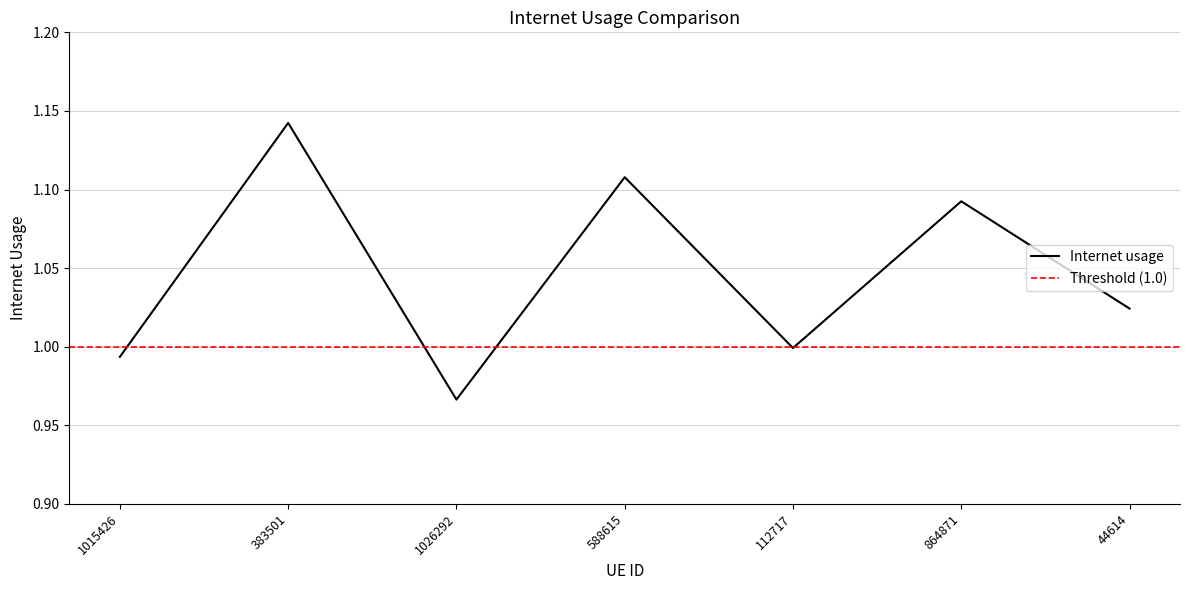

How many points are higher than both their immediate neighbors (excluding endpoints)?

3